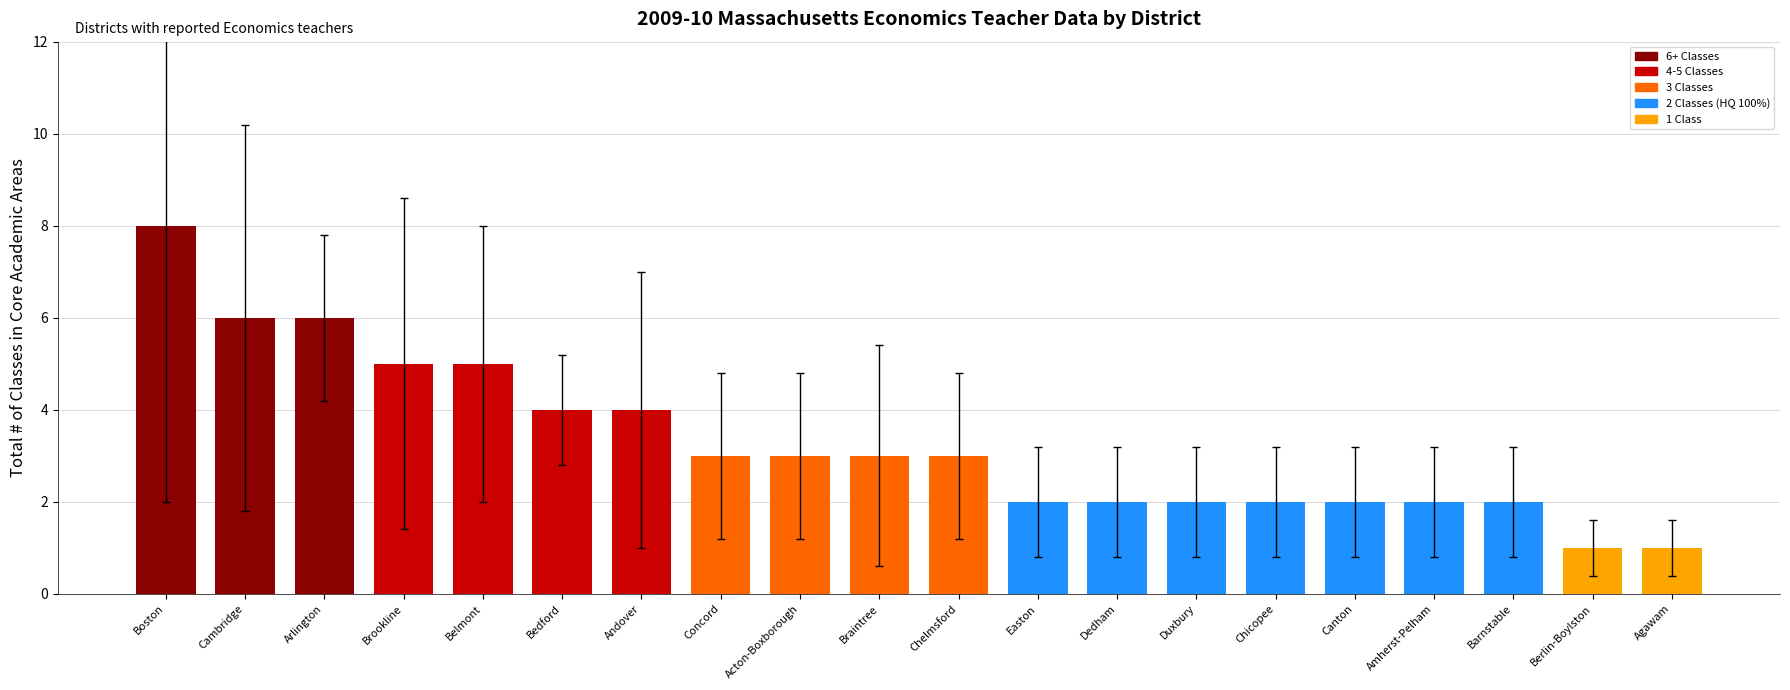

Between Concord and Arlington, which is larger?

Arlington